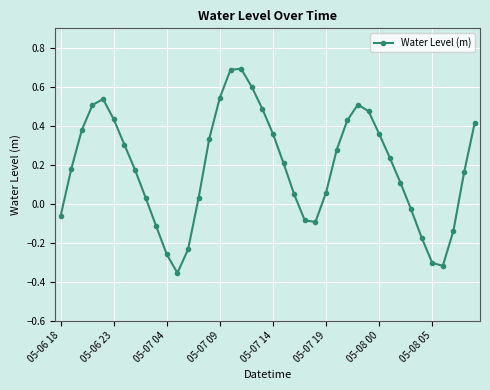

What is the difference between the maximum and second lowest values?

1.0